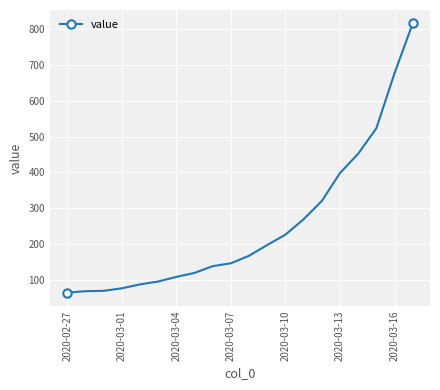

What is the difference between the maximum and minimum values?

752